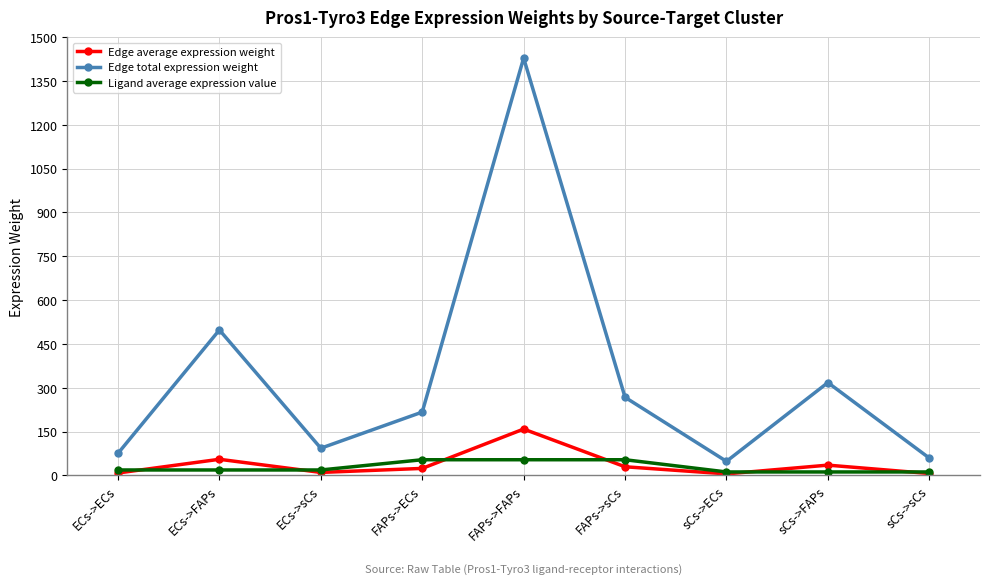

What is the value of the Edge total expression weight point at the 5th from the left?

1428.4